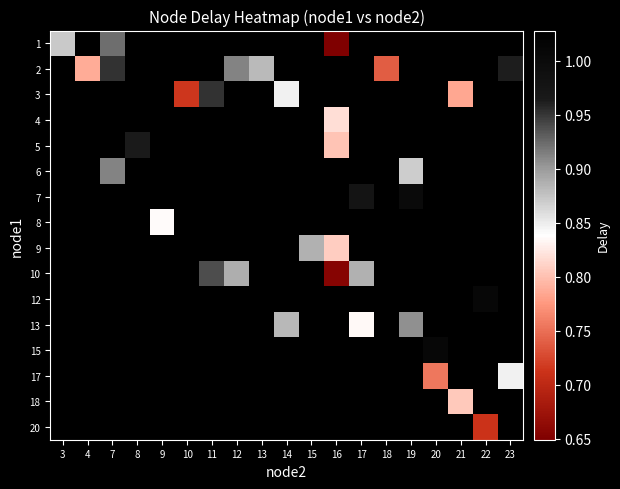

At how many categories does at least one series exceed 0?

19